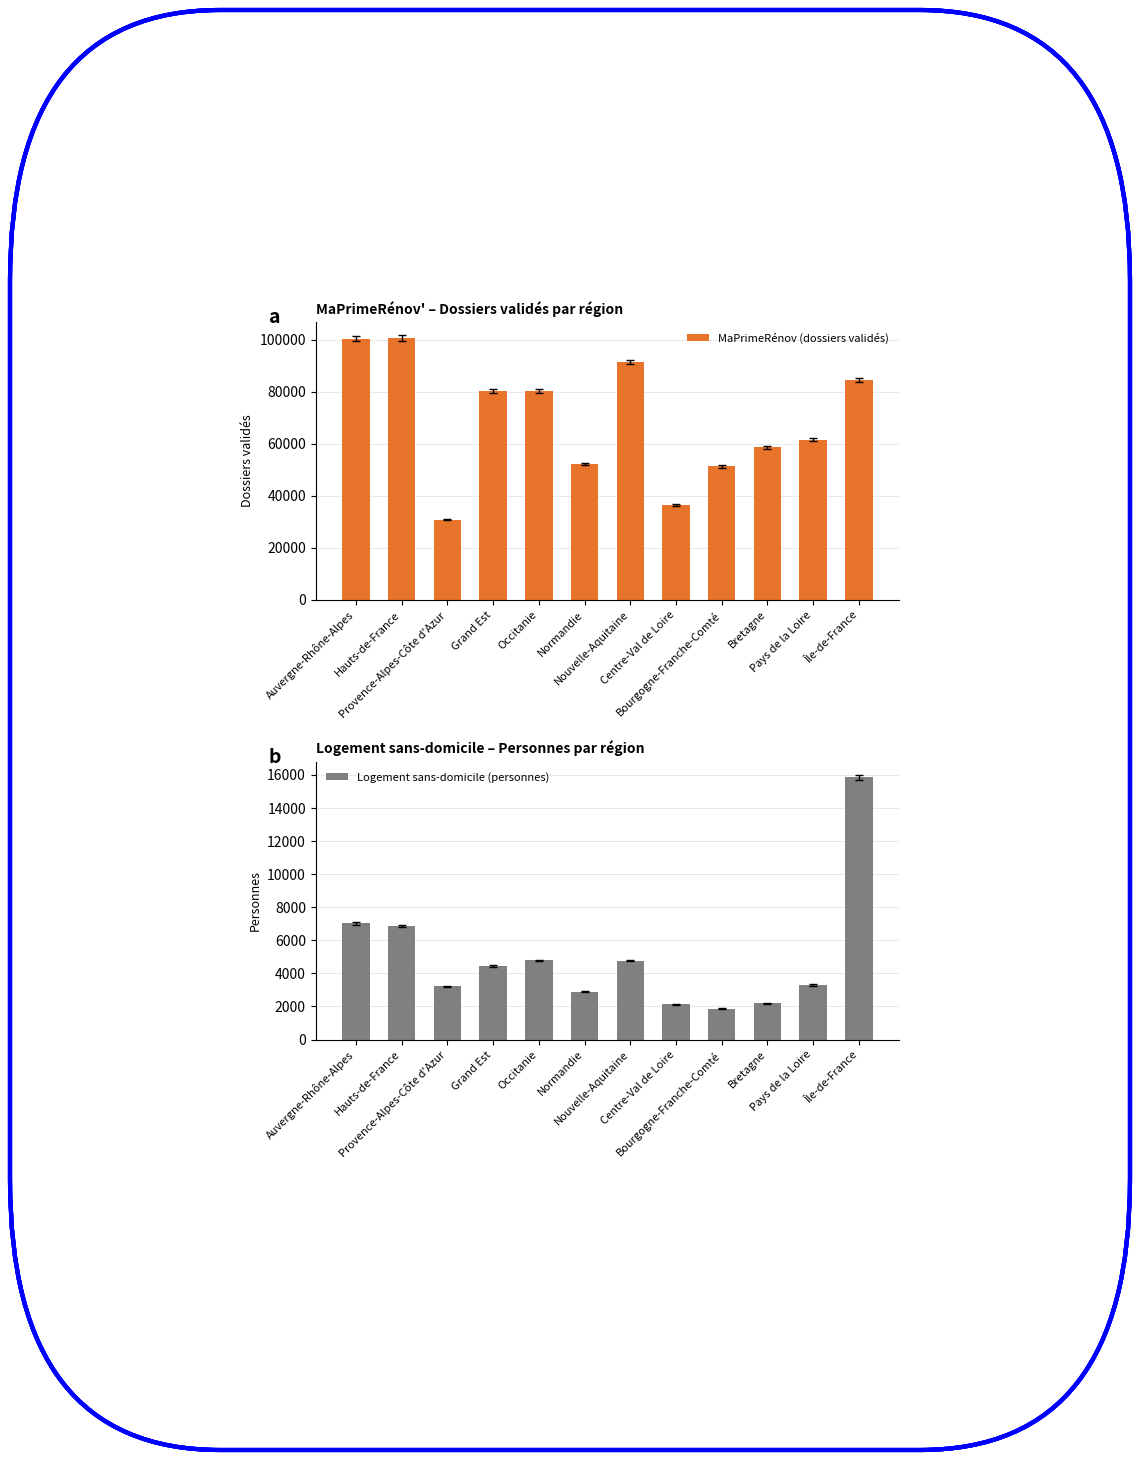

What position from the left is Provence-Alpes-Côte d'Azur?

3